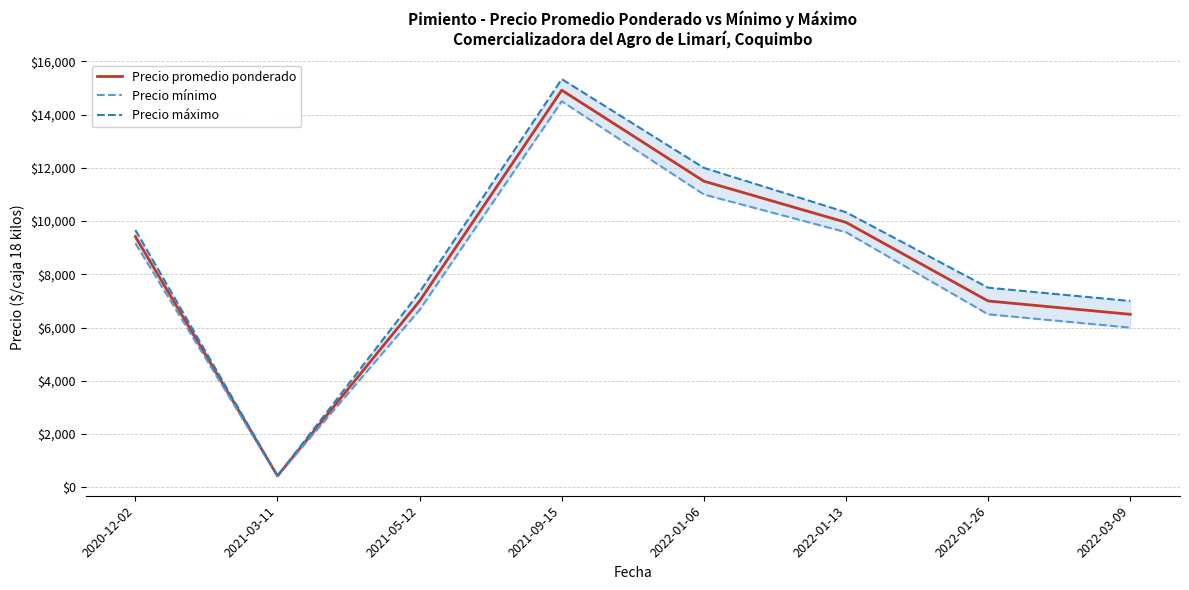

What are all the series names shown in the legend?

Precio promedio ponderado, Precio mínimo, Precio máximo